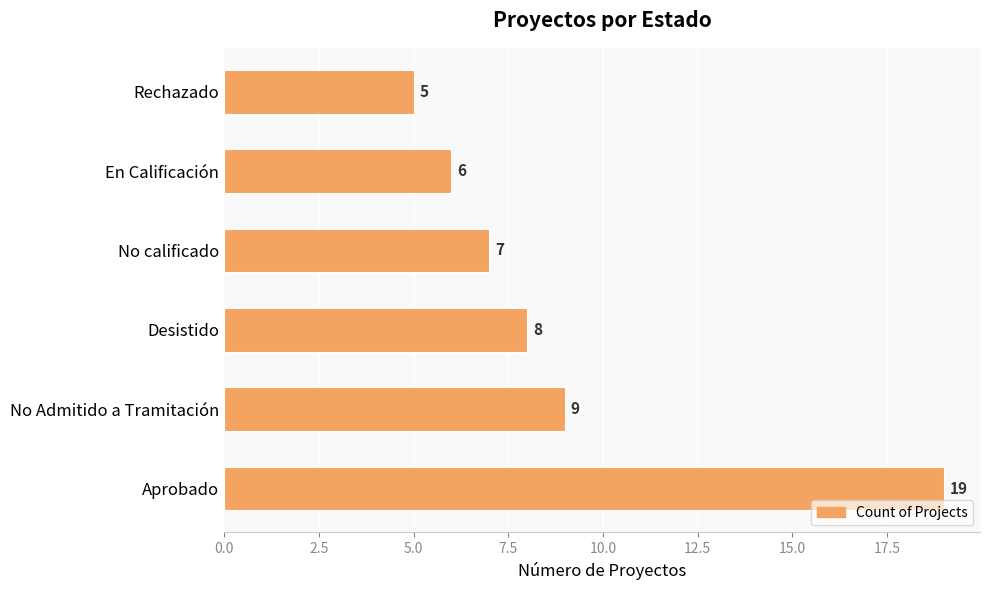

Reading top to bottom, extract all data points from this chart.

5	6	7	8	9	19